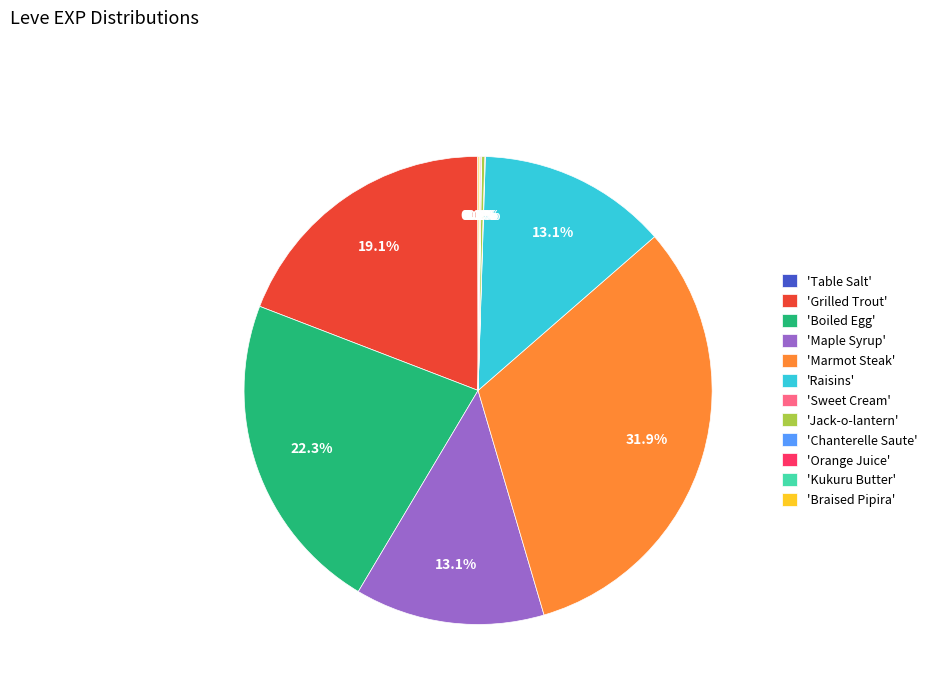

Combined, do 'Grilled Trout' and 'Boiled Egg' account for over 50%?

No